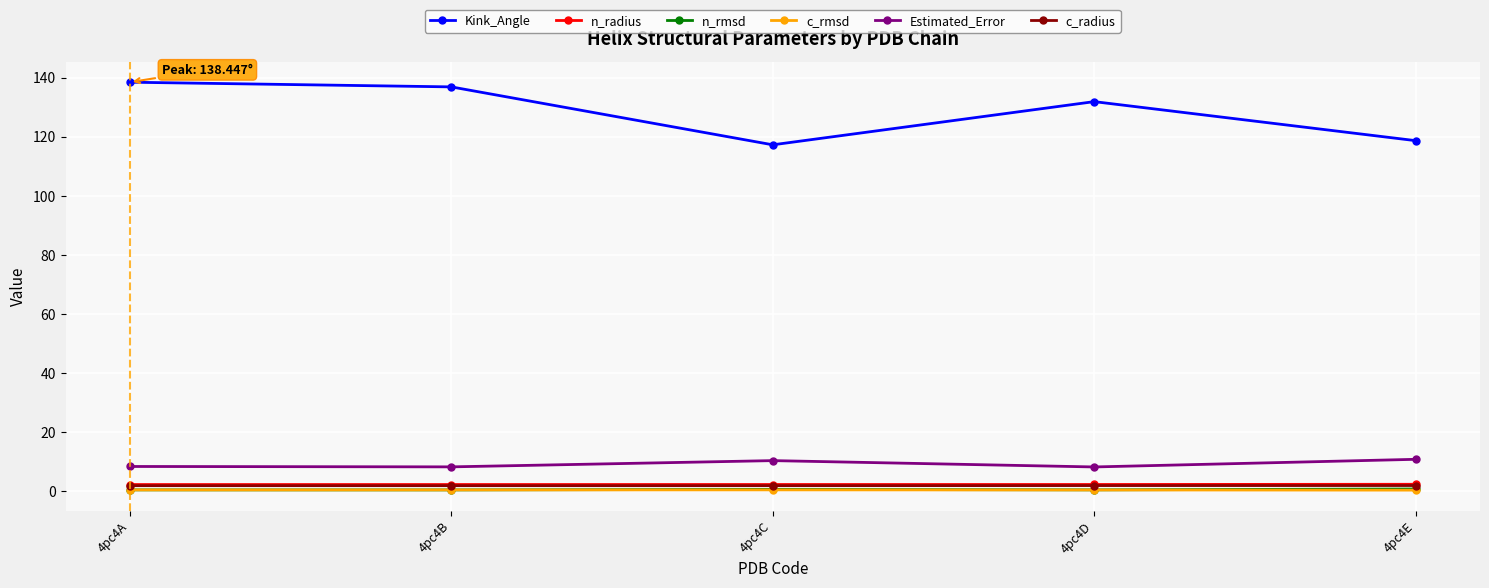

What is the minimum value for Kink_Angle?

117.2